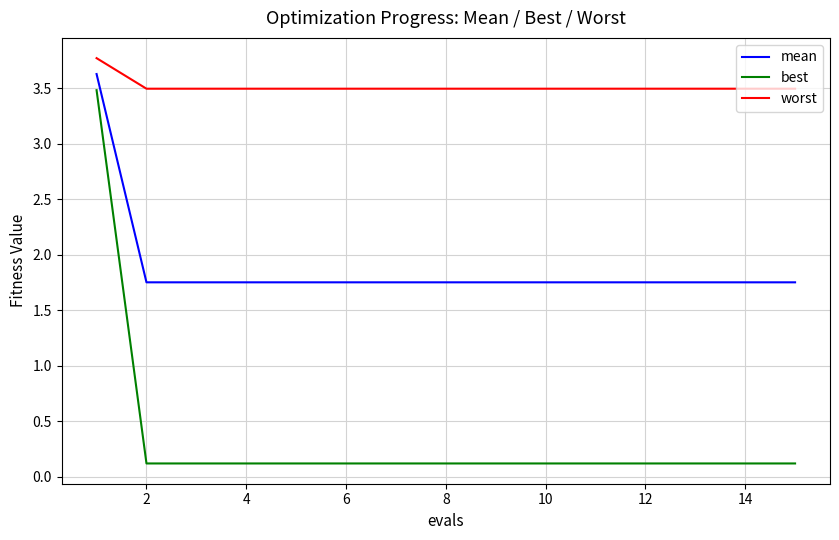

Does the chart have visible grid lines?

Yes